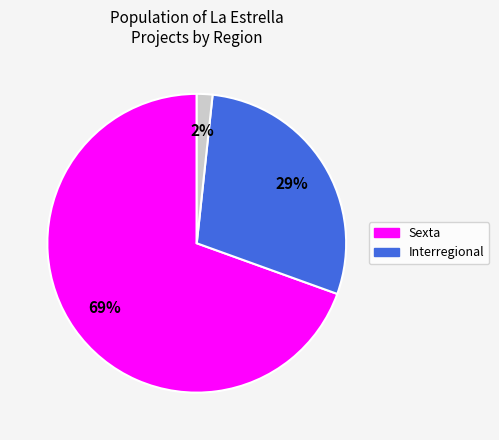

To the nearest percent, what is the average slice percentage?

33%